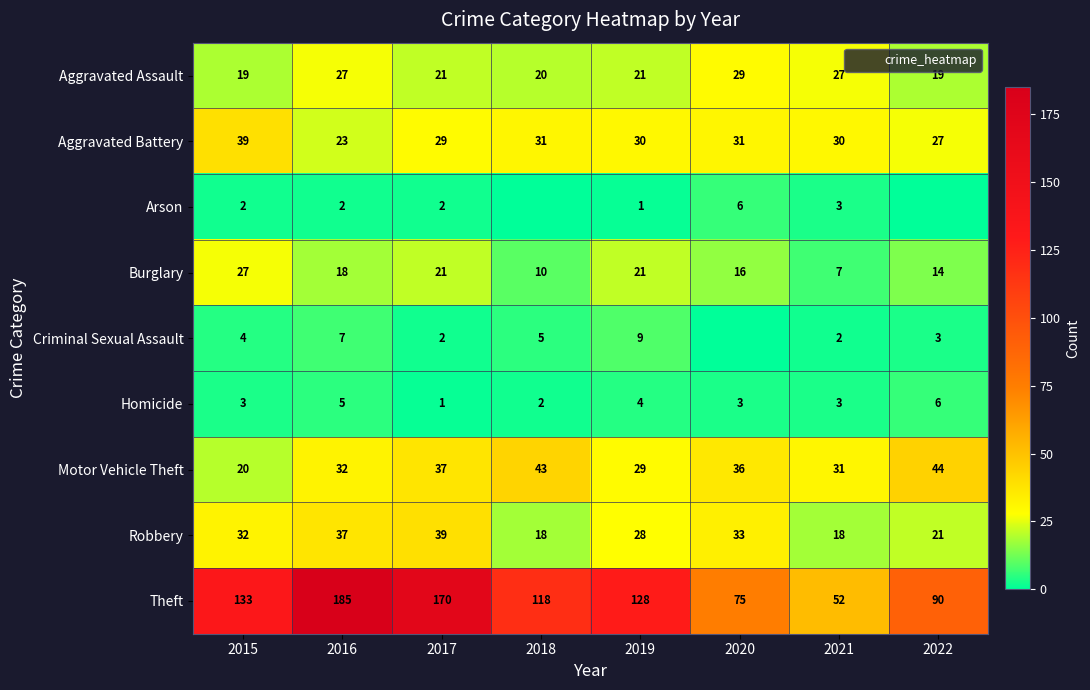

At which label does Arson first exceed 2?

2020